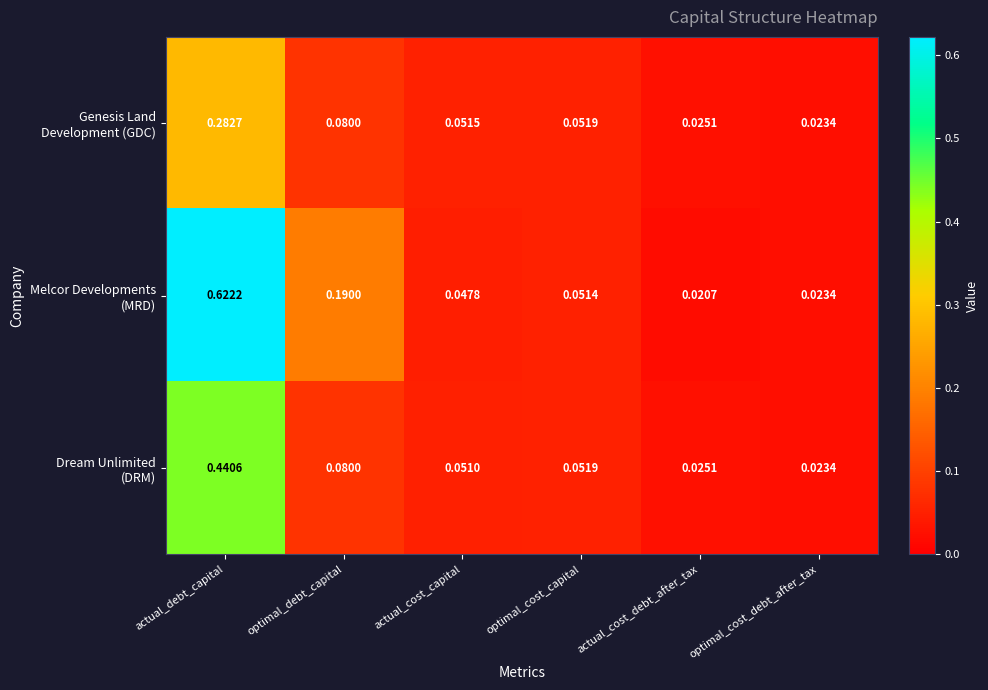

At which category is the sum across all series the highest?

actual_debt_capital